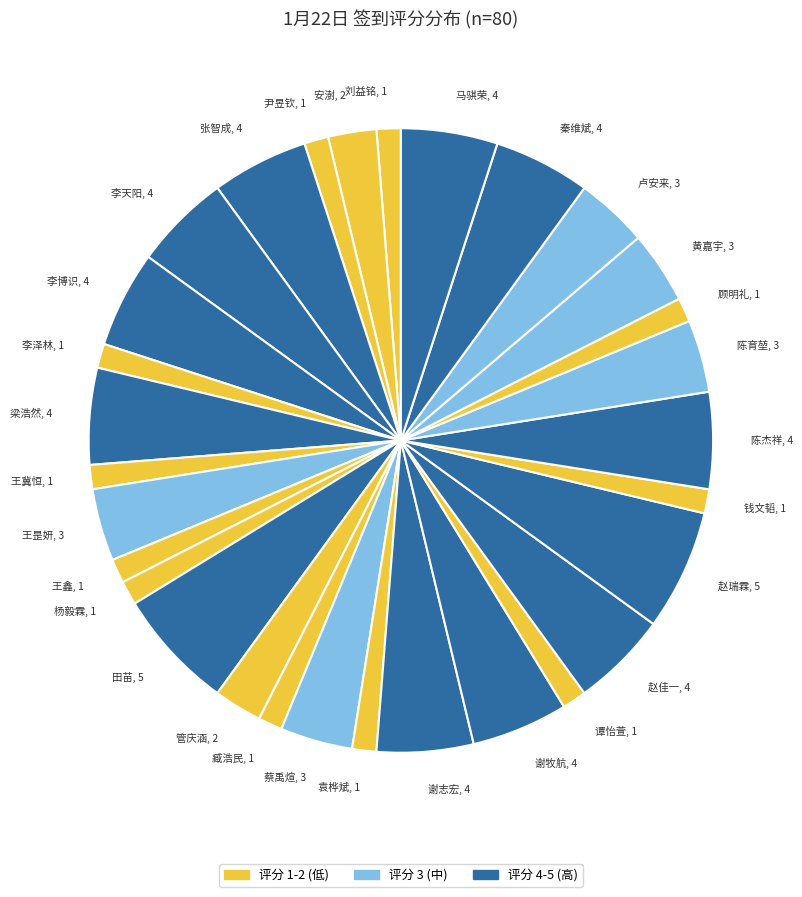

Do 刘益铭, 1 and 谢牧航, 4 together represent more than half of the pie?

No